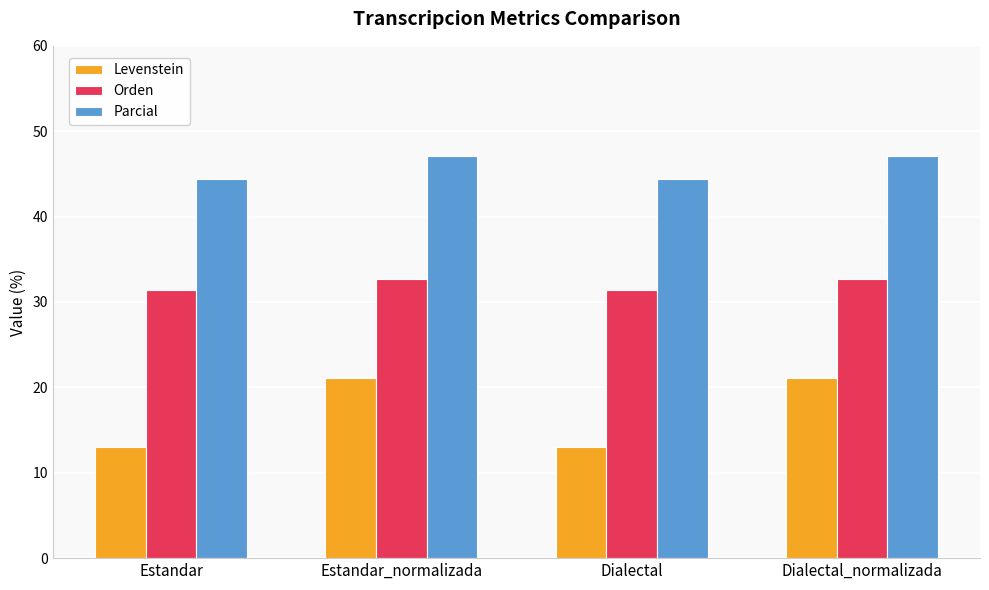

How many bars are there in total?

12